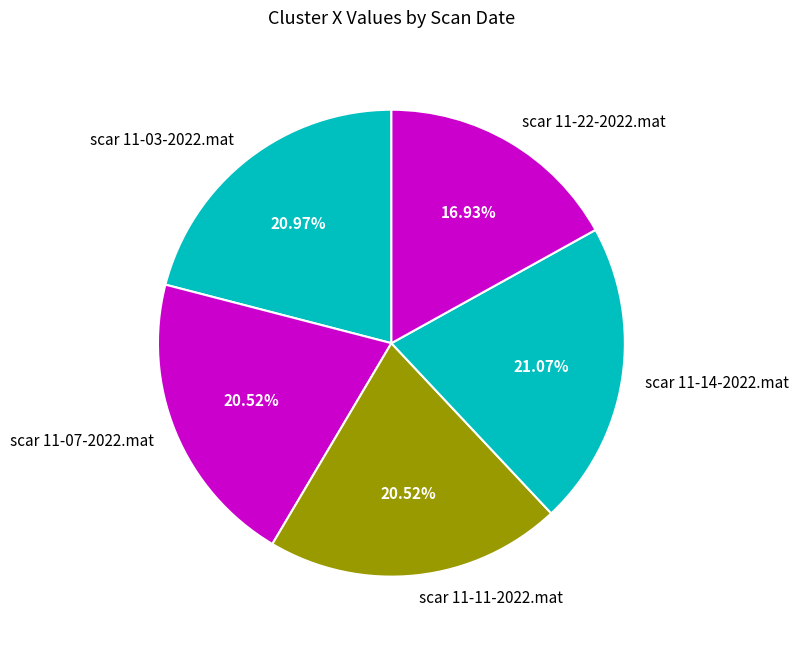

What portion of the pie excludes scar 11-22-2022.mat?

83.1%